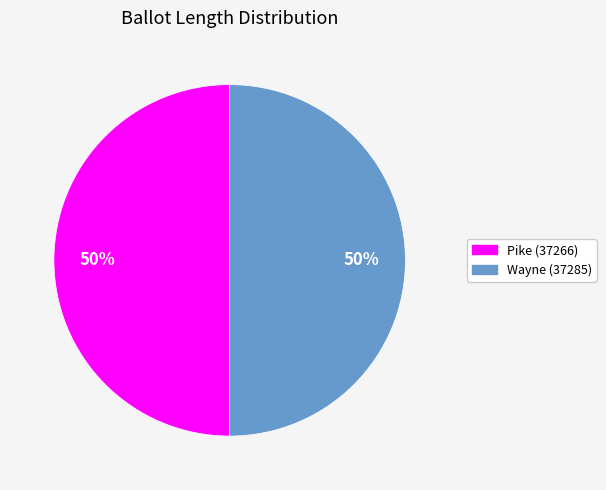

True or false: Pike (37266) accounts for 50% of the total.

True